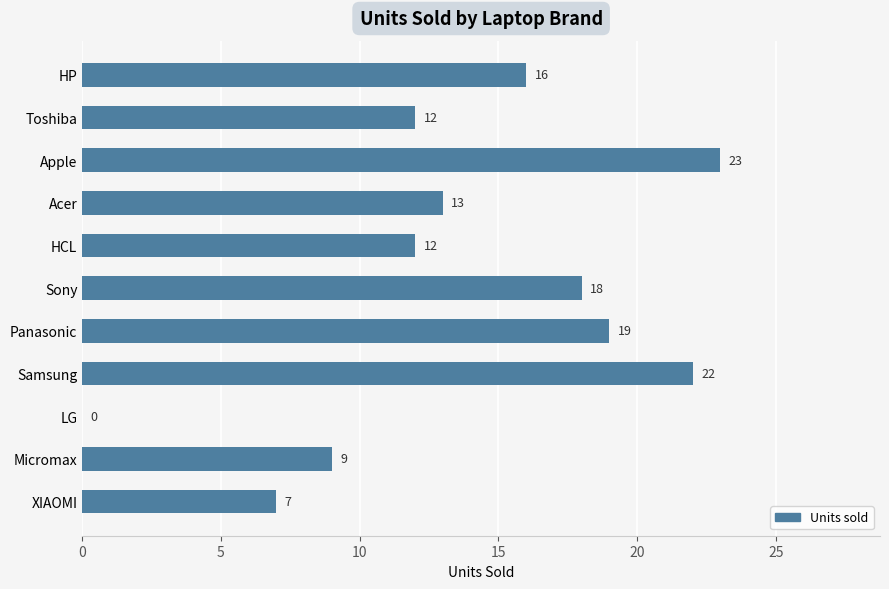

What is the ratio of the value at Toshiba to the value at Samsung?

0.5